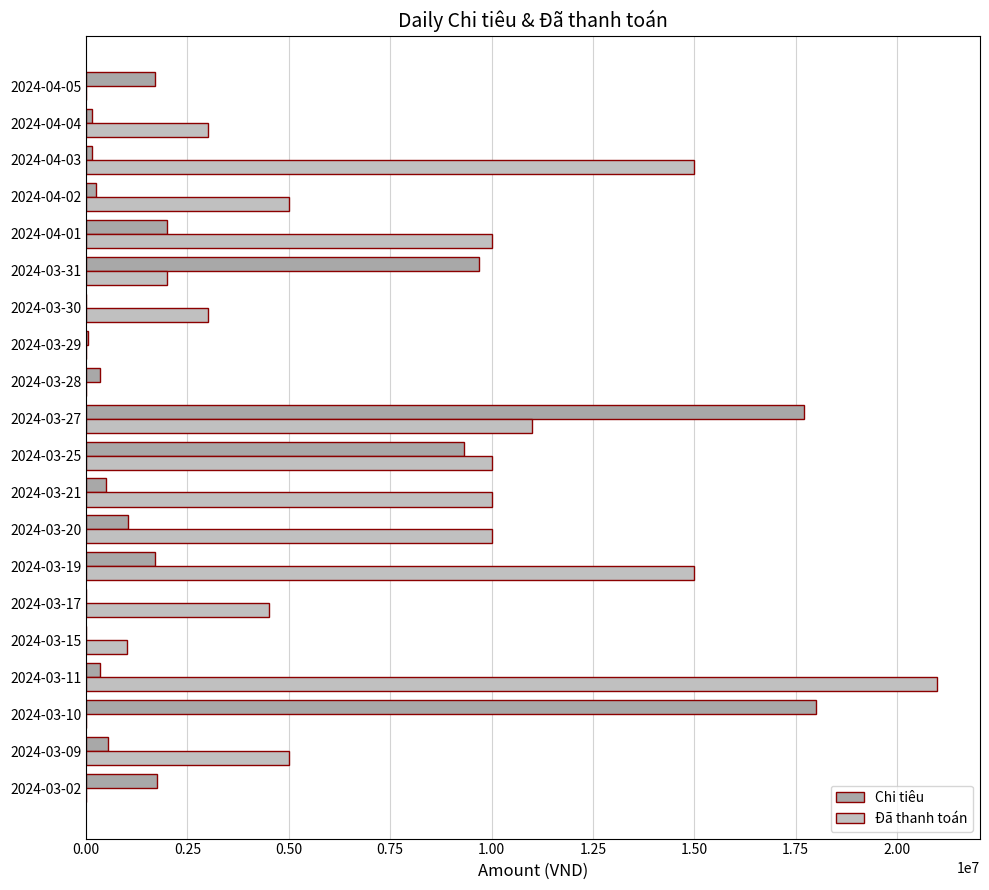

What is the sum of all Đã thanh toán values?

125500000